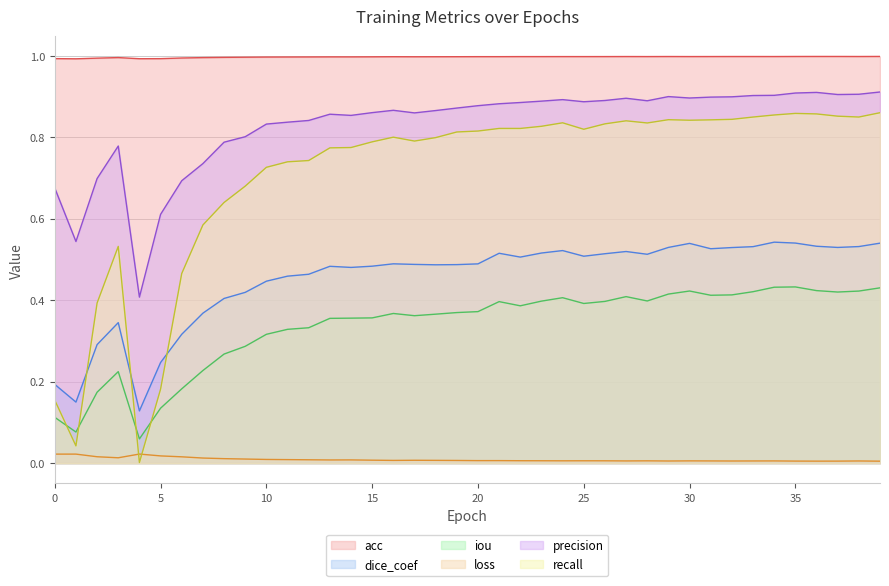

Reading left to right, what are all the values shown in this chart?

acc: 1.0	1.0	1.0	1.0	1.0	1.0	1.0	1.0	1.0	1.0	1.0	1.0	1.0	1.0	1.0	1.0	1.0	1.0	1.0	1.0	1.0	1.0	1.0	1.0	1.0	1.0	1.0	1.0	1.0	1.0	1.0	1.0	1.0	1.0	1.0	1.0	1.0	1.0	1.0	1.0
dice_coef: 0.2	0.1	0.3	0.3	0.1	0.2	0.3	0.4	0.4	0.4	0.4	0.5	0.5	0.5	0.5	0.5	0.5	0.5	0.5	0.5	0.5	0.5	0.5	0.5	0.5	0.5	0.5	0.5	0.5	0.5	0.5	0.5	0.5	0.5	0.5	0.5	0.5	0.5	0.5	0.5
iou: 0.1	0.1	0.2	0.2	0.1	0.1	0.2	0.2	0.3	0.3	0.3	0.3	0.3	0.4	0.4	0.4	0.4	0.4	0.4	0.4	0.4	0.4	0.4	0.4	0.4	0.4	0.4	0.4	0.4	0.4	0.4	0.4	0.4	0.4	0.4	0.4	0.4	0.4	0.4	0.4
loss: 0.0	0.0	0.0	0.0	0.0	0.0	0.0	0.0	0.0	0.0	0.0	0.0	0.0	0.0	0.0	0.0	0.0	0.0	0.0	0.0	0.0	0.0	0.0	0.0	0.0	0.0	0.0	0.0	0.0	0.0	0.0	0.0	0.0	0.0	0.0	0.0	0.0	0.0	0.0	0.0
precision: 0.7	0.5	0.7	0.8	0.4	0.6	0.7	0.7	0.8	0.8	0.8	0.8	0.8	0.9	0.9	0.9	0.9	0.9	0.9	0.9	0.9	0.9	0.9	0.9	0.9	0.9	0.9	0.9	0.9	0.9	0.9	0.9	0.9	0.9	0.9	0.9	0.9	0.9	0.9	0.9
recall: 0.2	0.0	0.4	0.5	0.0	0.2	0.5	0.6	0.6	0.7	0.7	0.7	0.7	0.8	0.8	0.8	0.8	0.8	0.8	0.8	0.8	0.8	0.8	0.8	0.8	0.8	0.8	0.8	0.8	0.8	0.8	0.8	0.8	0.8	0.9	0.9	0.9	0.9	0.8	0.9